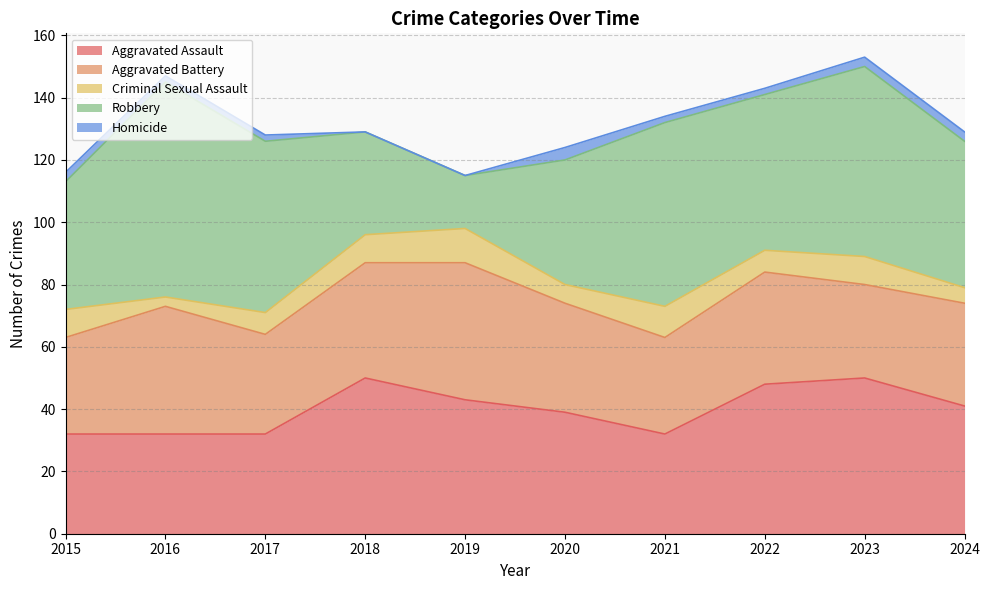

Does the chart have visible grid lines?

Yes